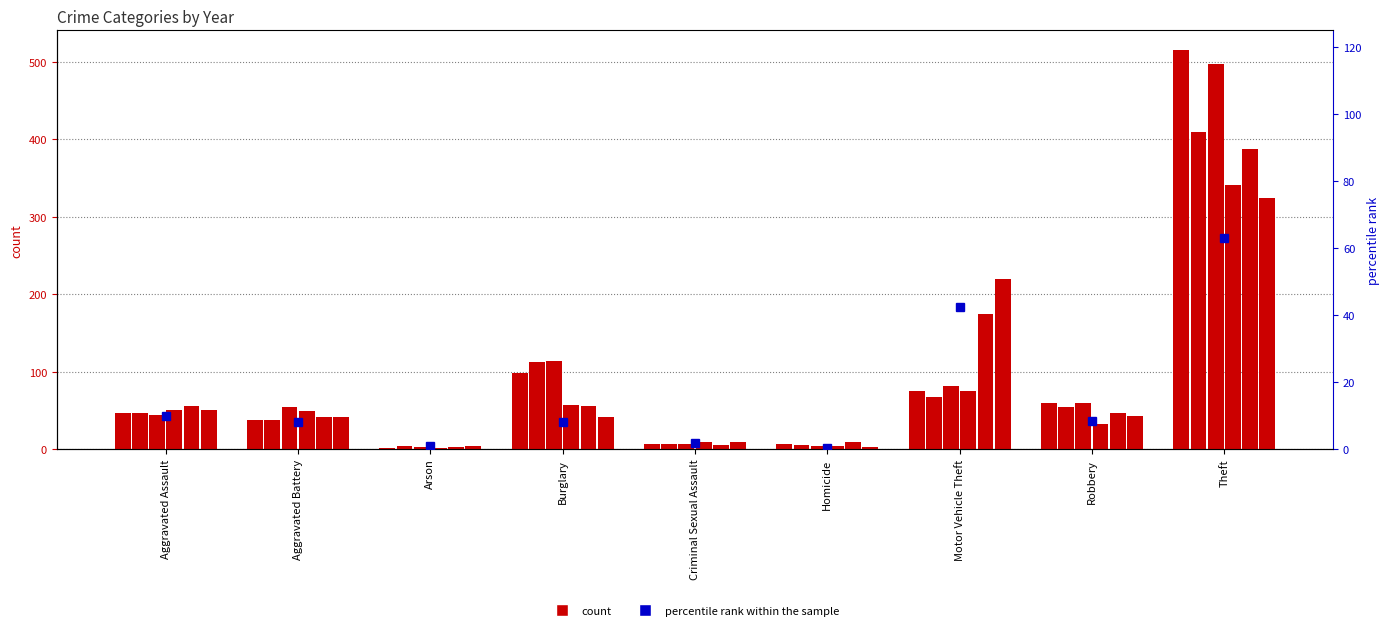

Between Robbery and Theft, which is larger?

Theft